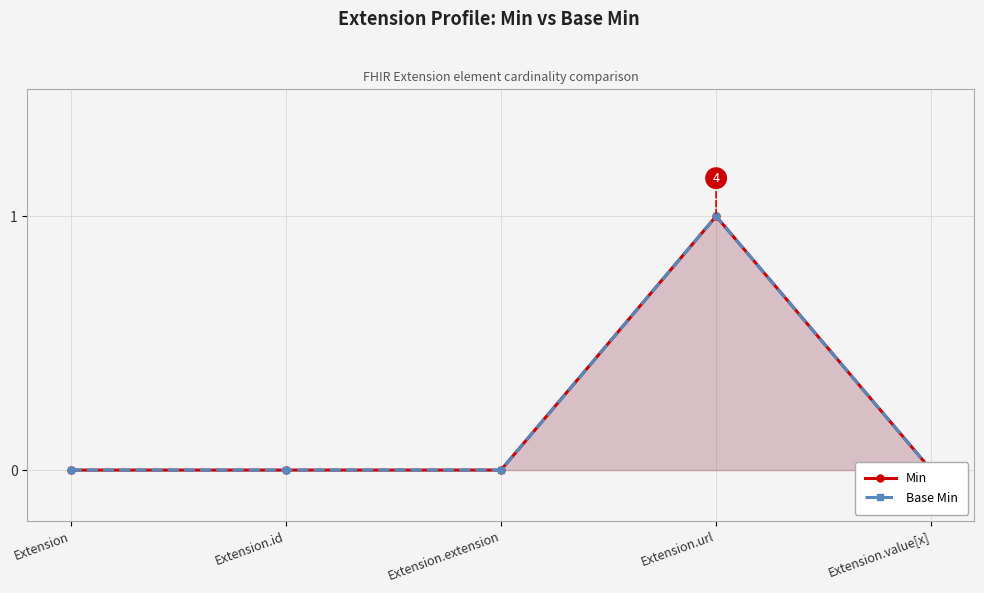

Which has a higher value, Extension.extension or Extension.value[x]?

Extension.extension